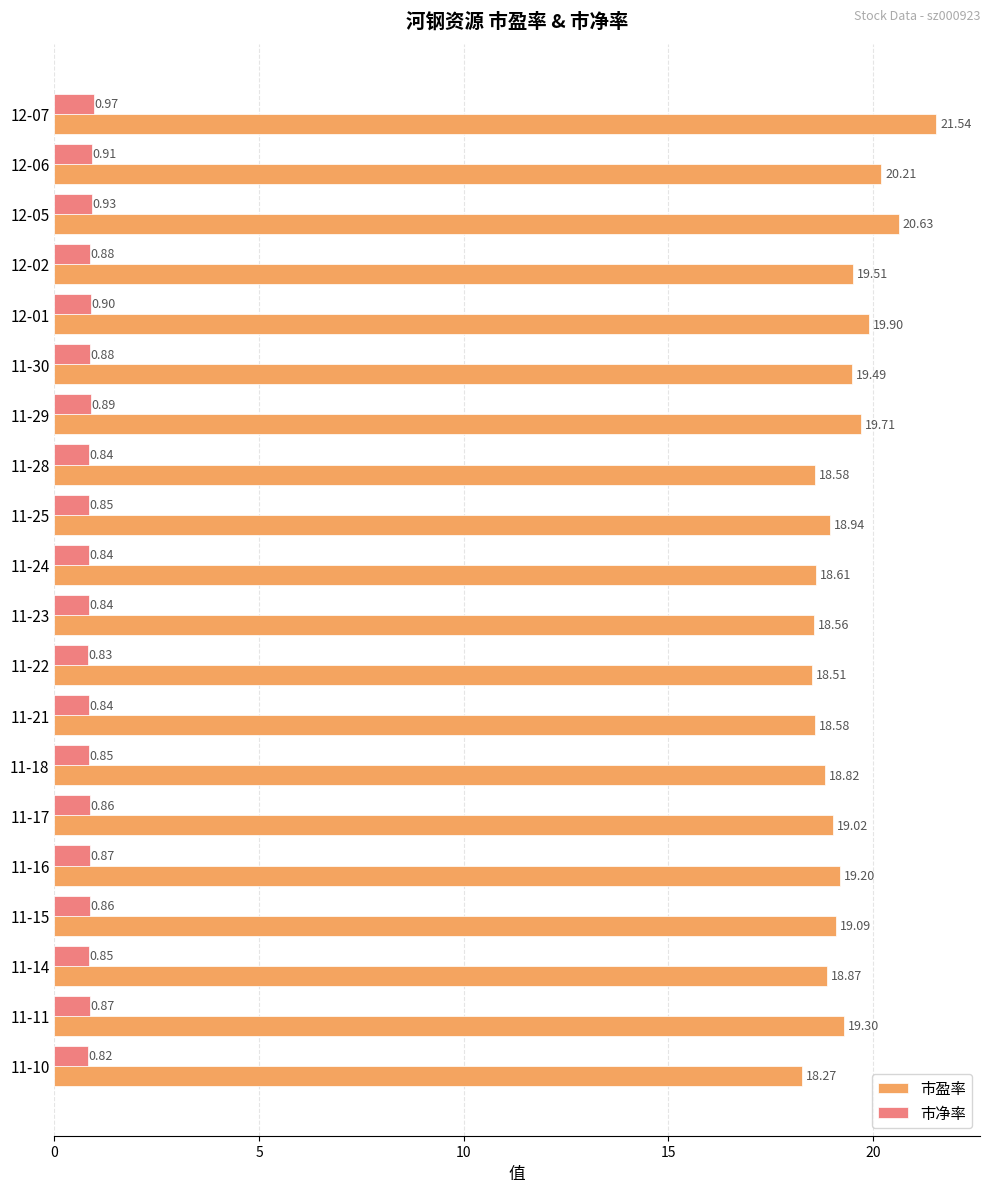

Which category has the lowest value in the 市净率 series?

11-10